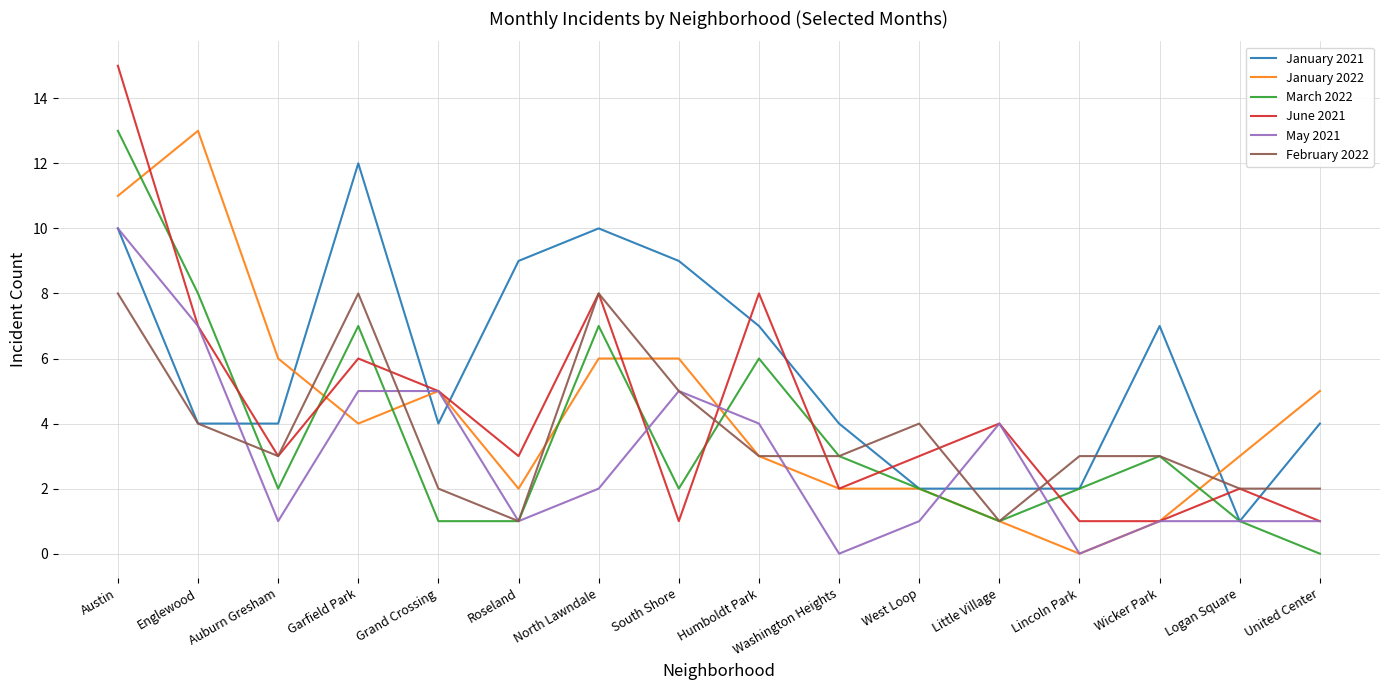

Reading right to left, extract all data points from this chart.

January 2021: United Center=4	Logan Square=1	Wicker Park=7	Lincoln Park=2	Little Village=2	West Loop=2	Washington Heights=4	Humboldt Park=7	South Shore=9	North Lawndale=10	Roseland=9	Grand Crossing=4	Garfield Park=12	Auburn Gresham=4	Englewood=4	Austin=10
January 2022: United Center=5	Logan Square=3	Wicker Park=1	Lincoln Park=0	Little Village=1	West Loop=2	Washington Heights=2	Humboldt Park=3	South Shore=6	North Lawndale=6	Roseland=2	Grand Crossing=5	Garfield Park=4	Auburn Gresham=6	Englewood=13	Austin=11
March 2022: United Center=0	Logan Square=1	Wicker Park=3	Lincoln Park=2	Little Village=1	West Loop=2	Washington Heights=3	Humboldt Park=6	South Shore=2	North Lawndale=7	Roseland=1	Grand Crossing=1	Garfield Park=7	Auburn Gresham=2	Englewood=8	Austin=13
June 2021: United Center=1	Logan Square=2	Wicker Park=1	Lincoln Park=1	Little Village=4	West Loop=3	Washington Heights=2	Humboldt Park=8	South Shore=1	North Lawndale=8	Roseland=3	Grand Crossing=5	Garfield Park=6	Auburn Gresham=3	Englewood=7	Austin=15
May 2021: United Center=1	Logan Square=1	Wicker Park=1	Lincoln Park=0	Little Village=4	West Loop=1	Washington Heights=0	Humboldt Park=4	South Shore=5	North Lawndale=2	Roseland=1	Grand Crossing=5	Garfield Park=5	Auburn Gresham=1	Englewood=7	Austin=10
February 2022: United Center=2	Logan Square=2	Wicker Park=3	Lincoln Park=3	Little Village=1	West Loop=4	Washington Heights=3	Humboldt Park=3	South Shore=5	North Lawndale=8	Roseland=1	Grand Crossing=2	Garfield Park=8	Auburn Gresham=3	Englewood=4	Austin=8